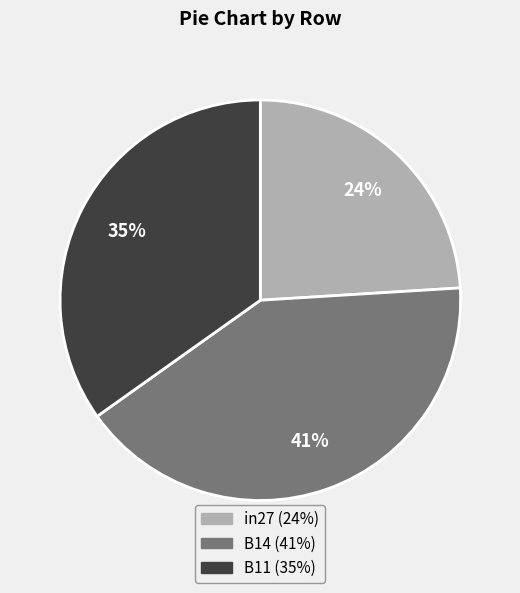

How many slices are in this pie chart?

3